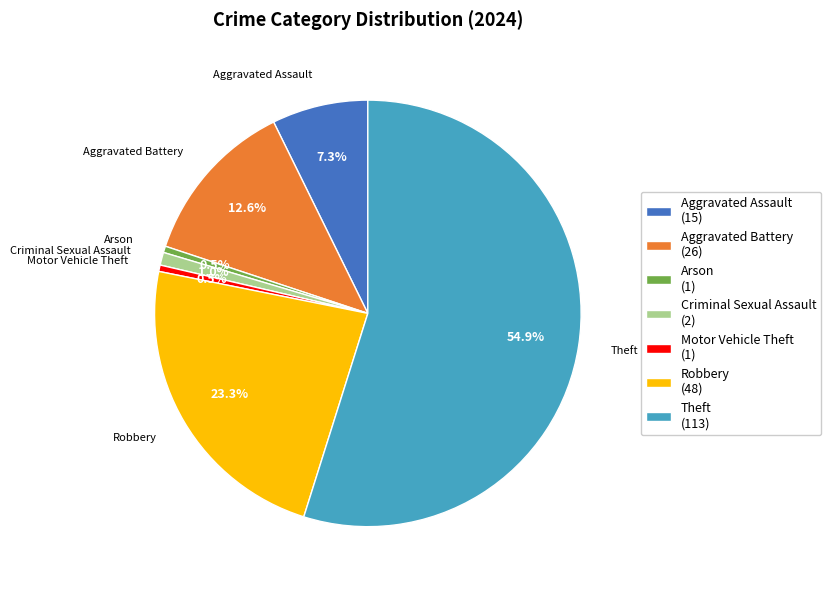

To the nearest percent, what is the average slice percentage?

14%